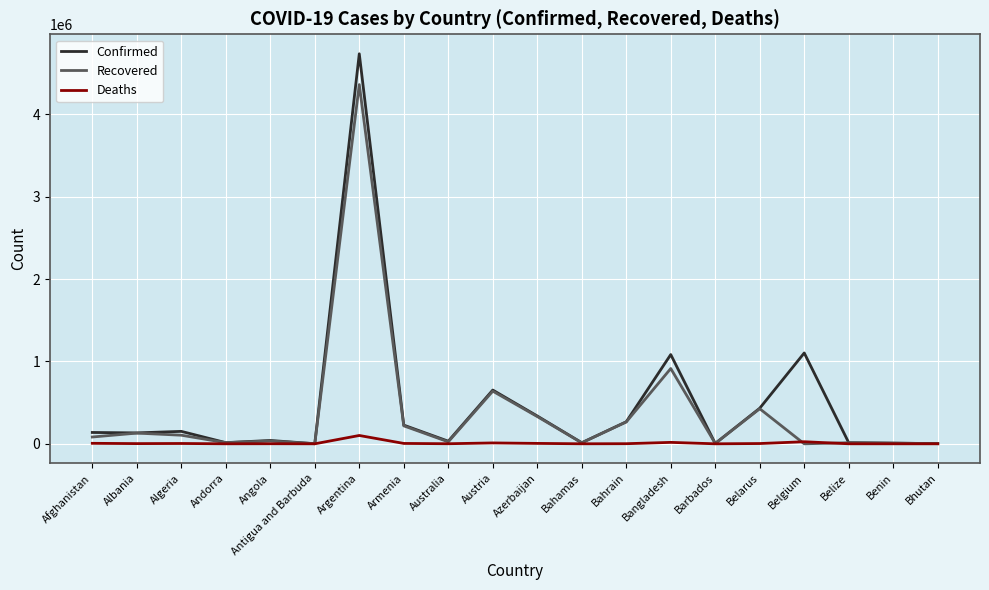

Where is Confirmed nearest to the value 2369240?

Belgium